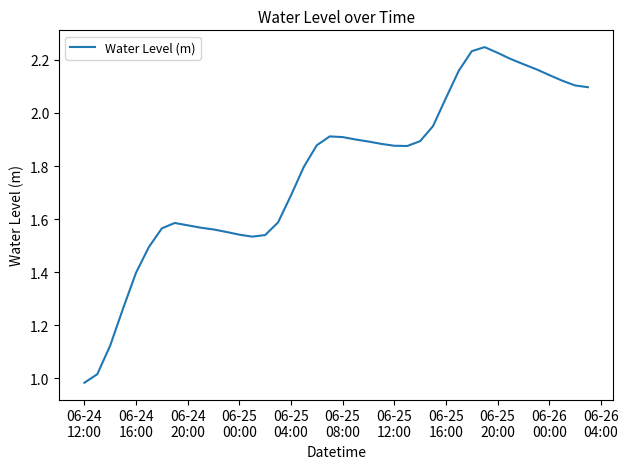

Does the chart display data point markers on the line(s)?

No